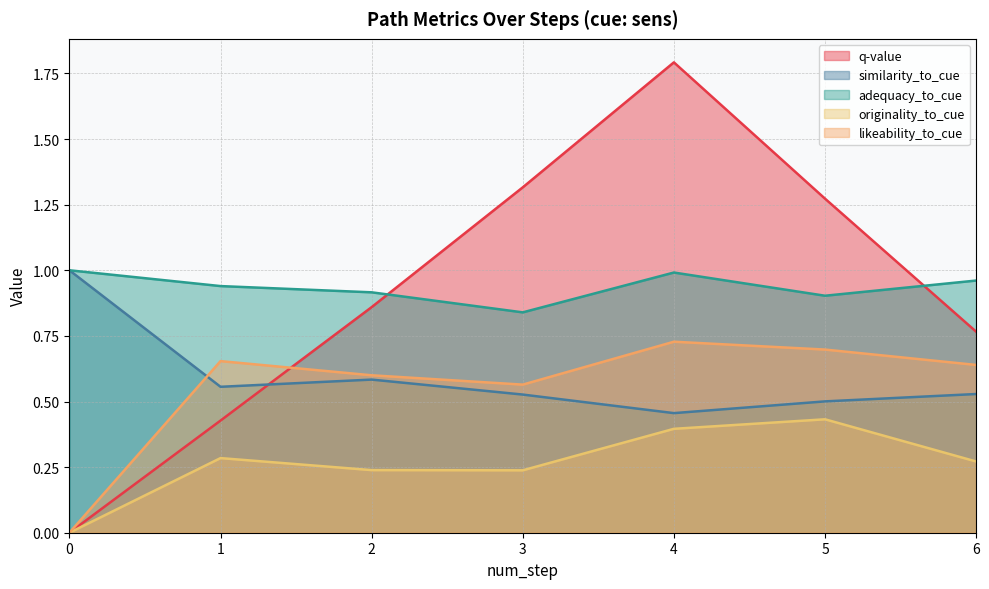

At 0, list the series in order from smallest to largest.

q-value, originality_to_cue, likeability_to_cue, similarity_to_cue, adequacy_to_cue